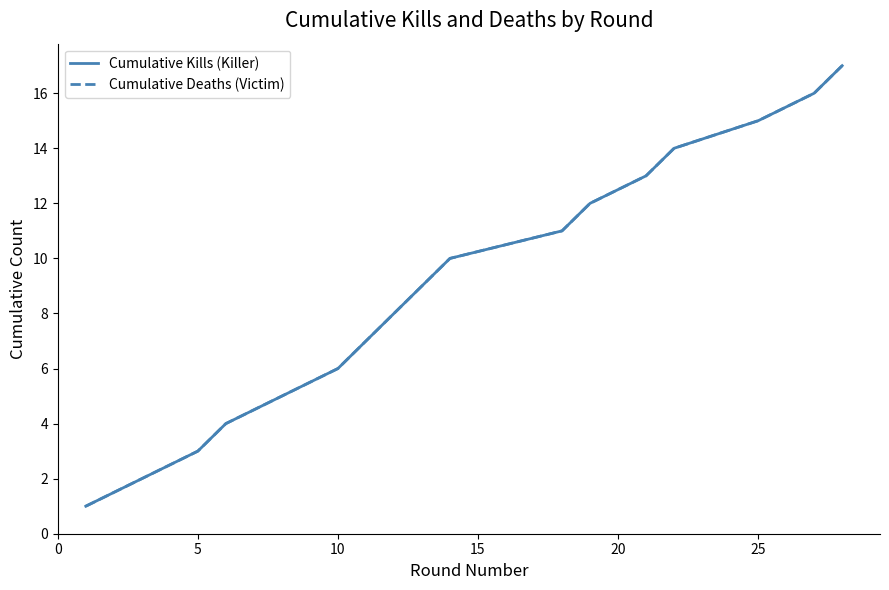

Is this an area chart (filled region under the line)?

No